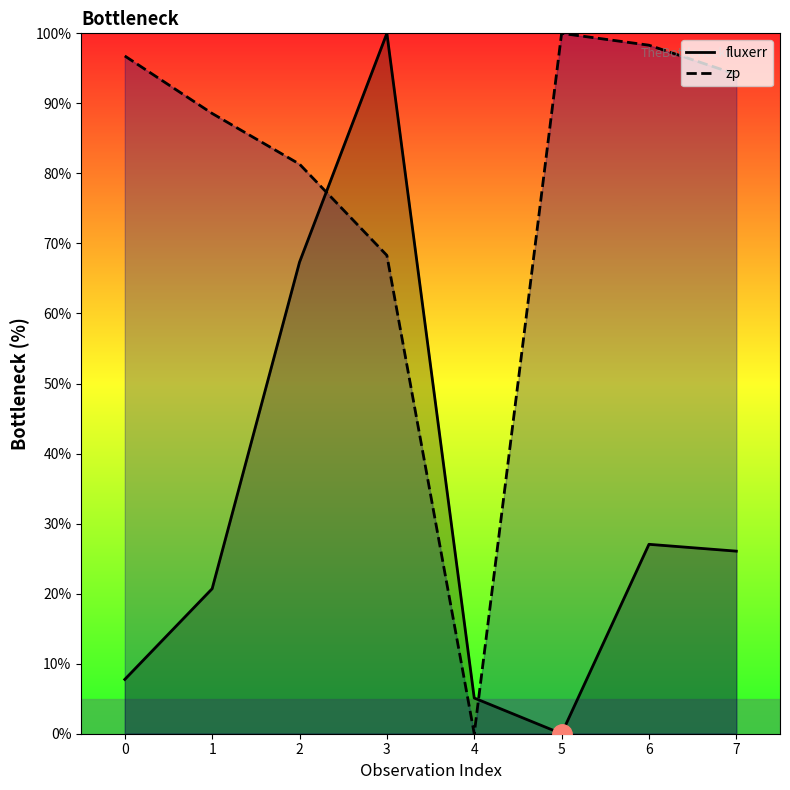

At how many categories does at least one series exceed 15?

7